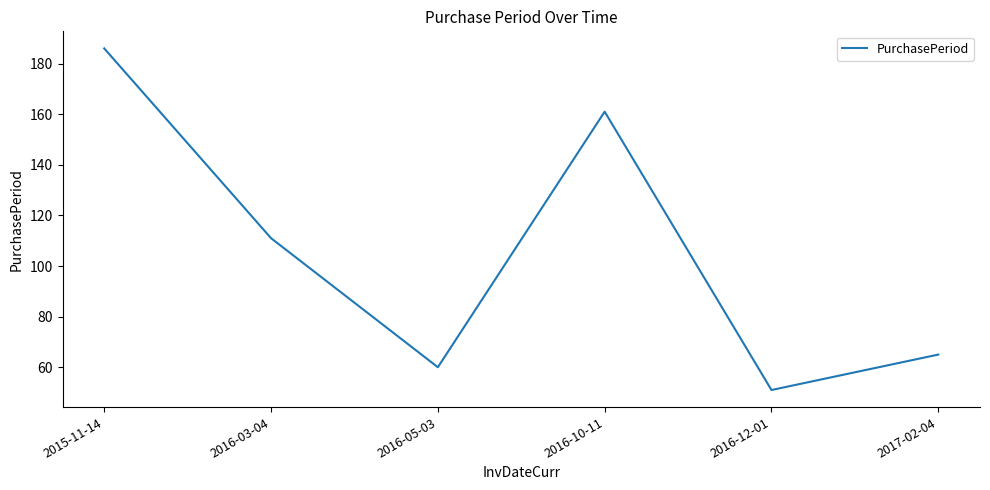

What position from the right is 2016-10-11?

3